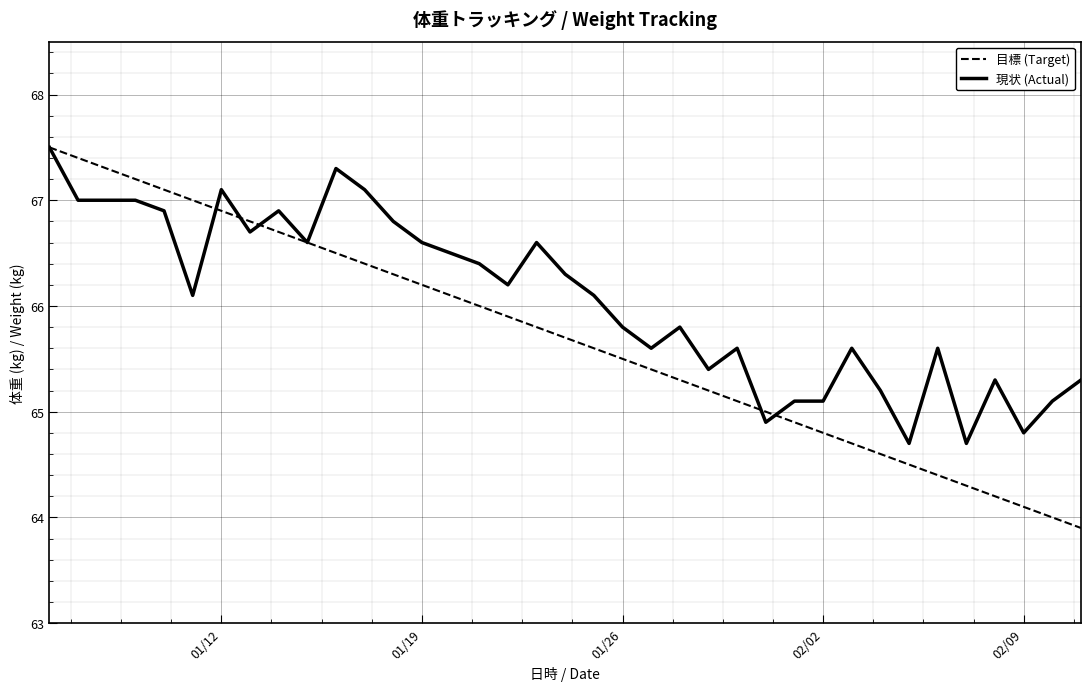

What is the greatest value displayed?

67.5